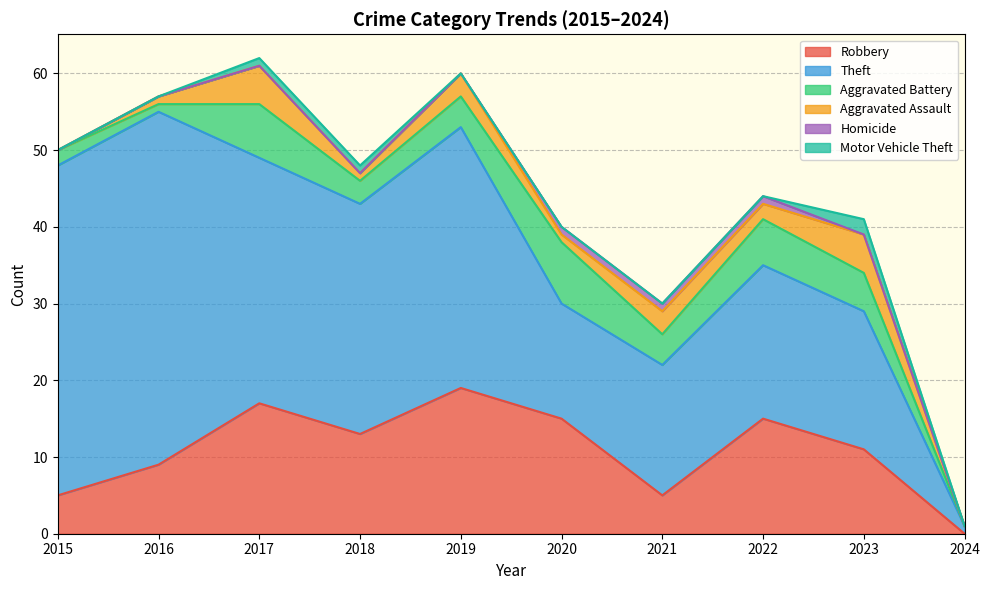

What is the spread (max minus min) of values at 2021?

17